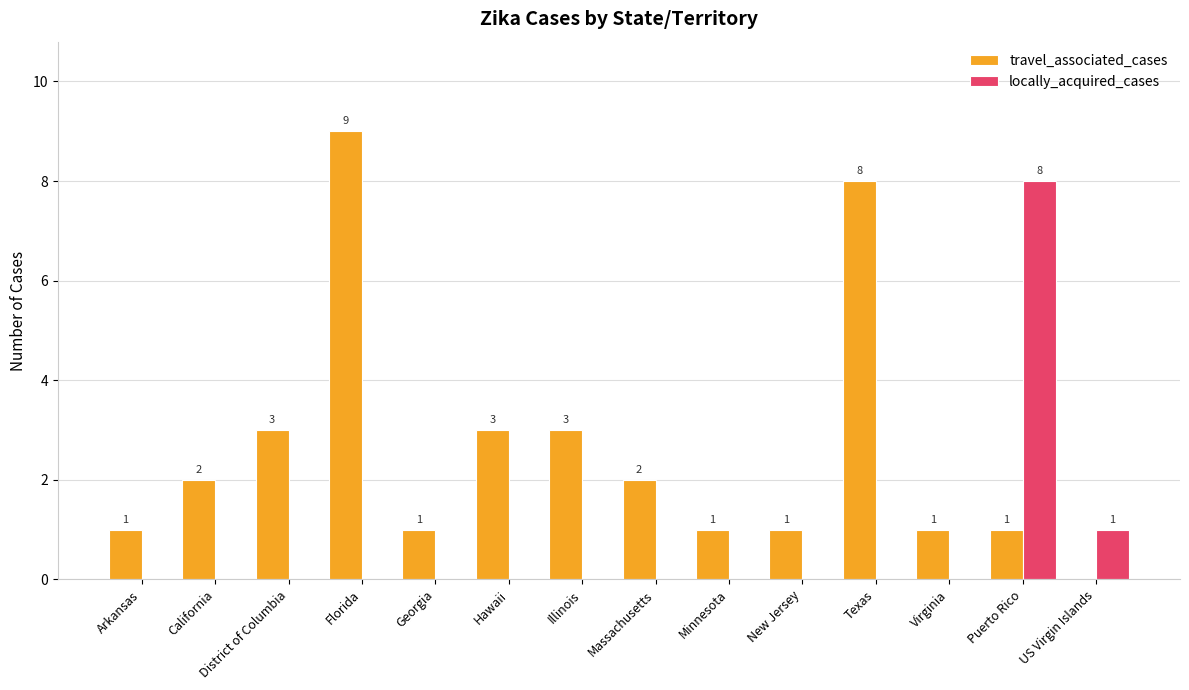

What are all the series names shown in the legend?

travel_associated_cases, locally_acquired_cases